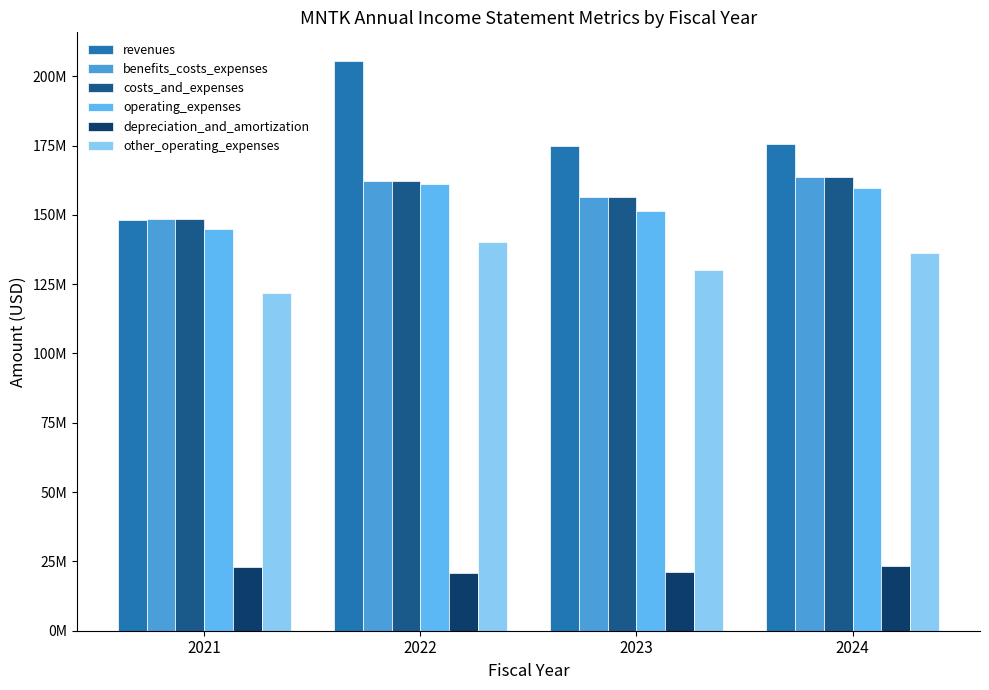

Does the chart contain any negative values?

No